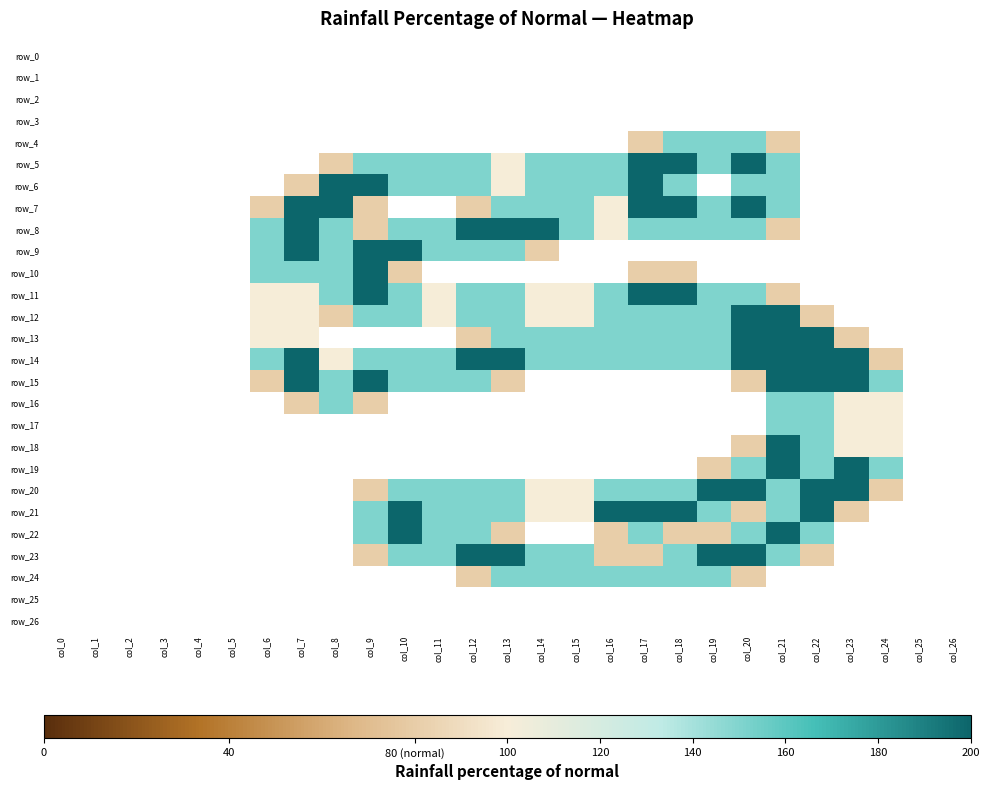

How many positive values does the row_20 series have?

16